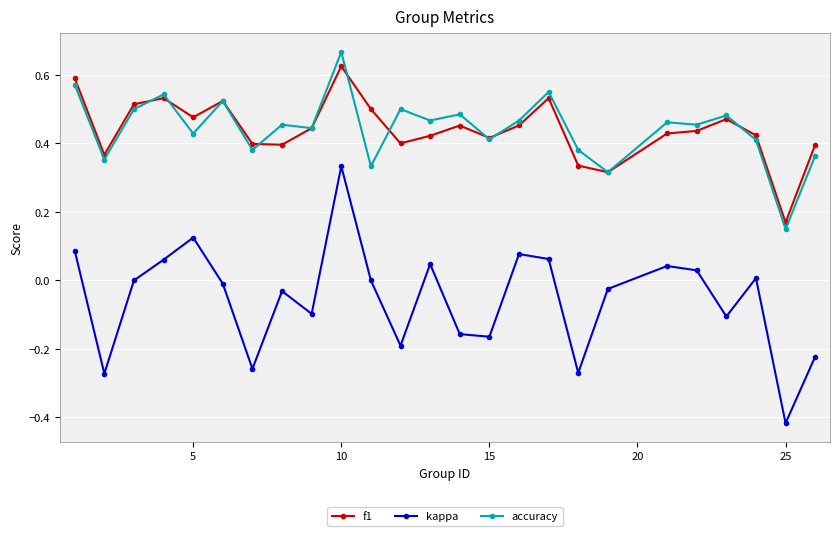

Which series has the widest spread of values?

kappa